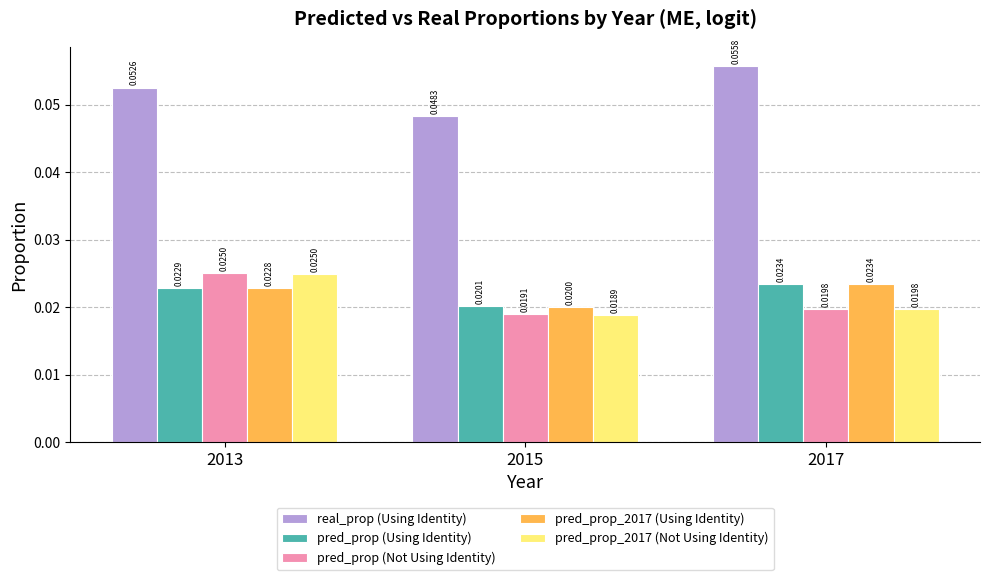

What are all the series names shown in the legend?

real_prop (Using Identity), pred_prop (Using Identity), pred_prop (Not Using Identity), pred_prop_2017 (Using Identity), pred_prop_2017 (Not Using Identity)